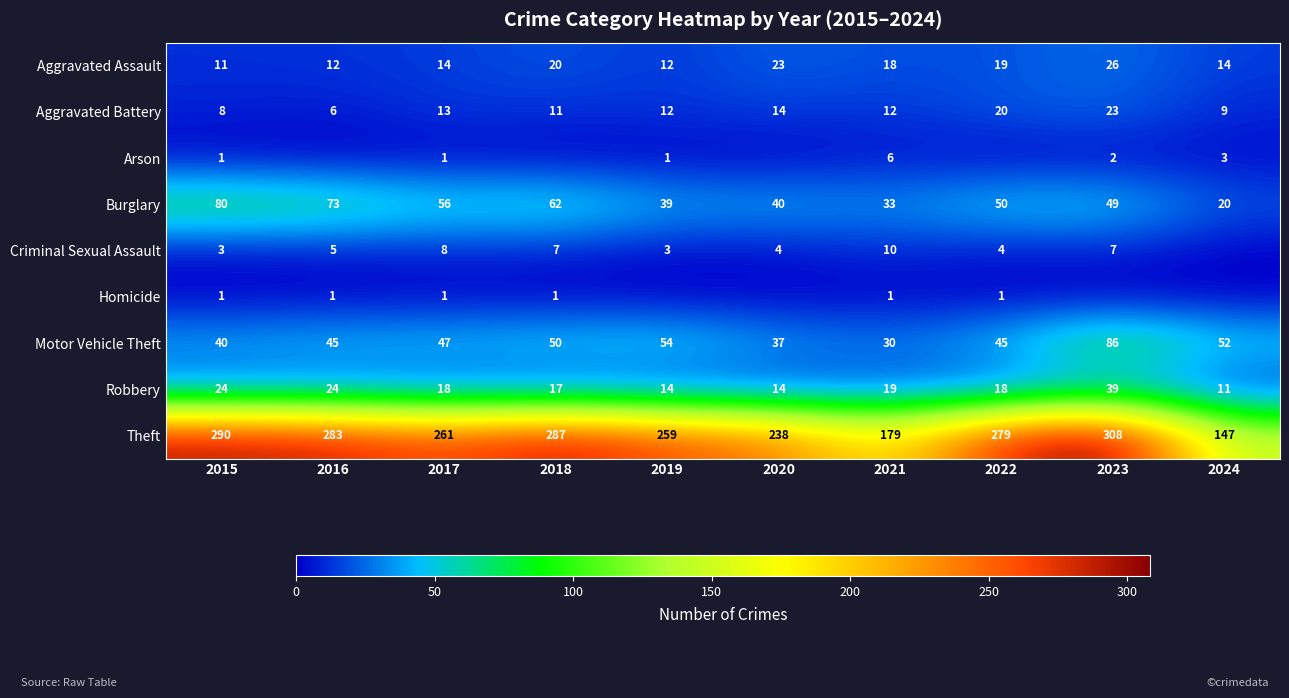

Read the Motor Vehicle Theft value at 2024.

52